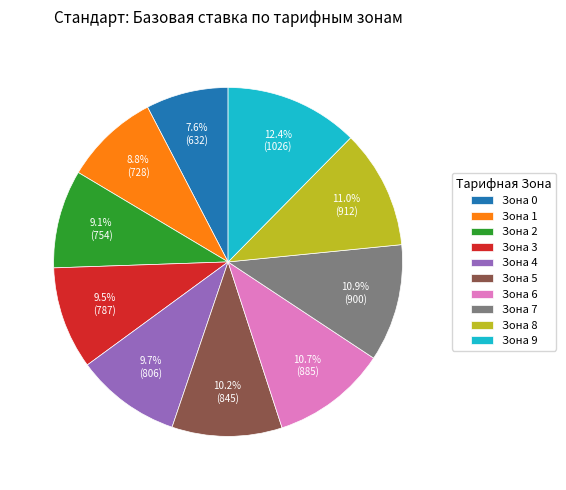

Which has a higher value, Зона 6 or Зона 1?

Зона 6